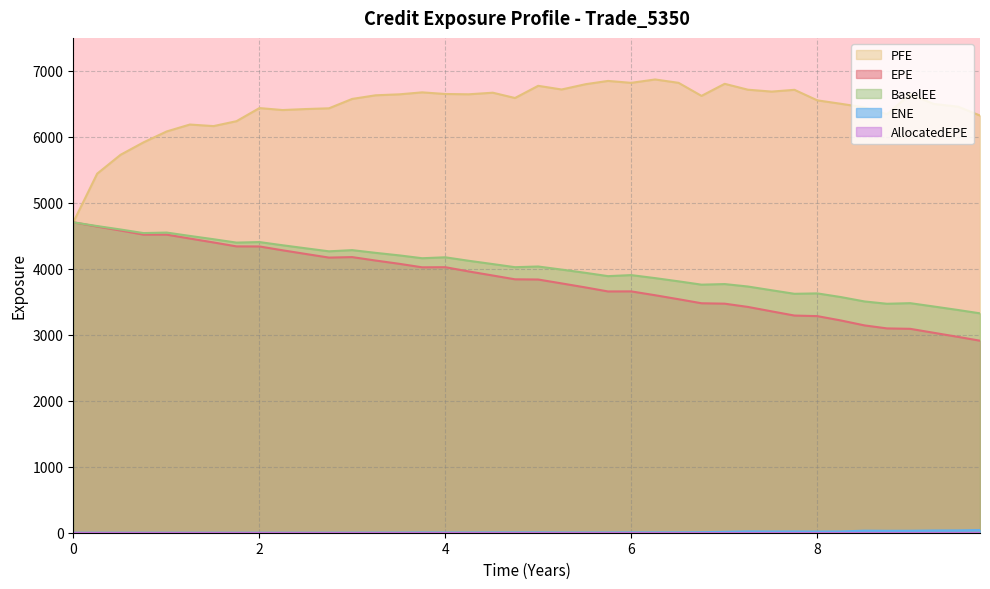

Which series has the largest total across all categories?

PFE